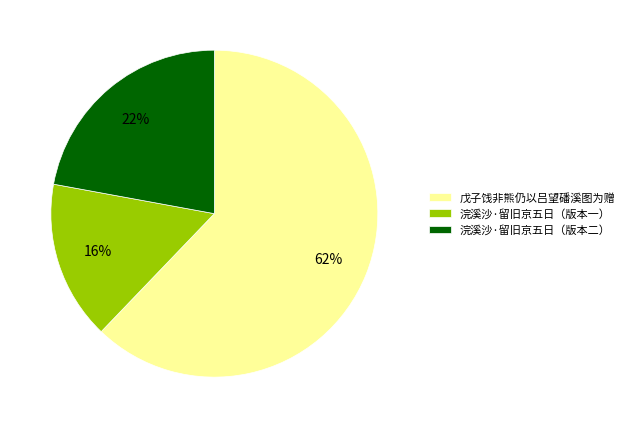

The 浣溪沙·留旧京五日（版本一） slice represents 22% of the pie. True or false?

False